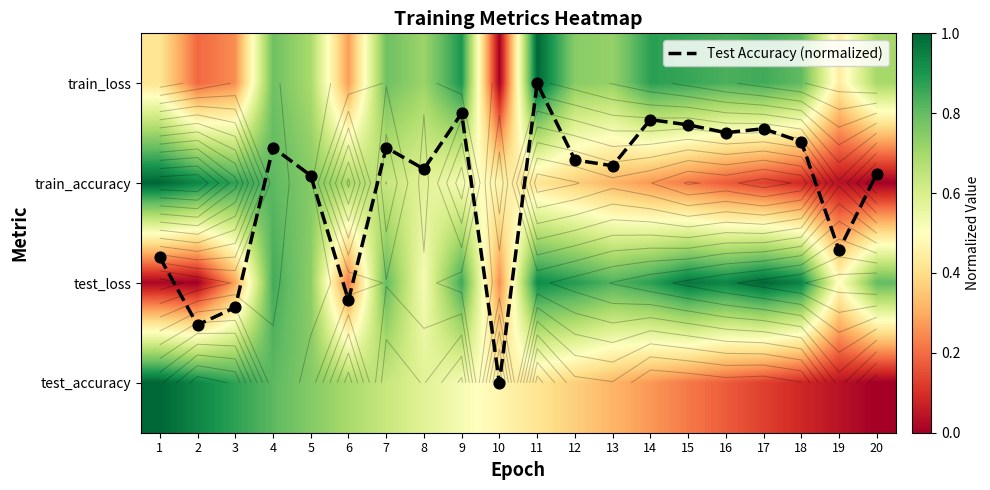

Which series has the widest spread of values?

Test Accuracy (normalized)